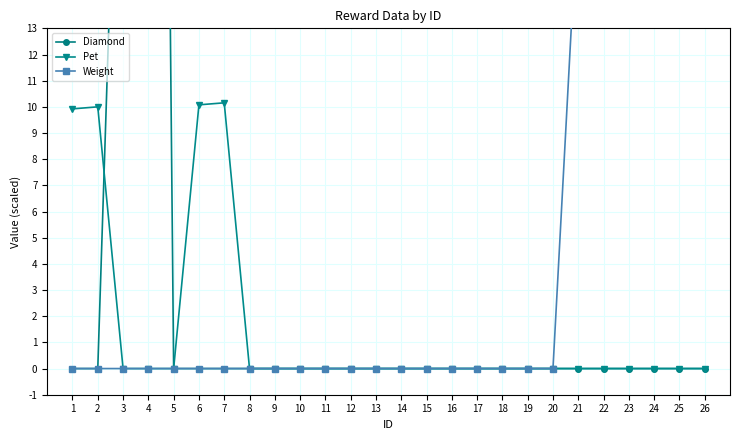

Is it true that Pet equals 5.0 at 4?

False